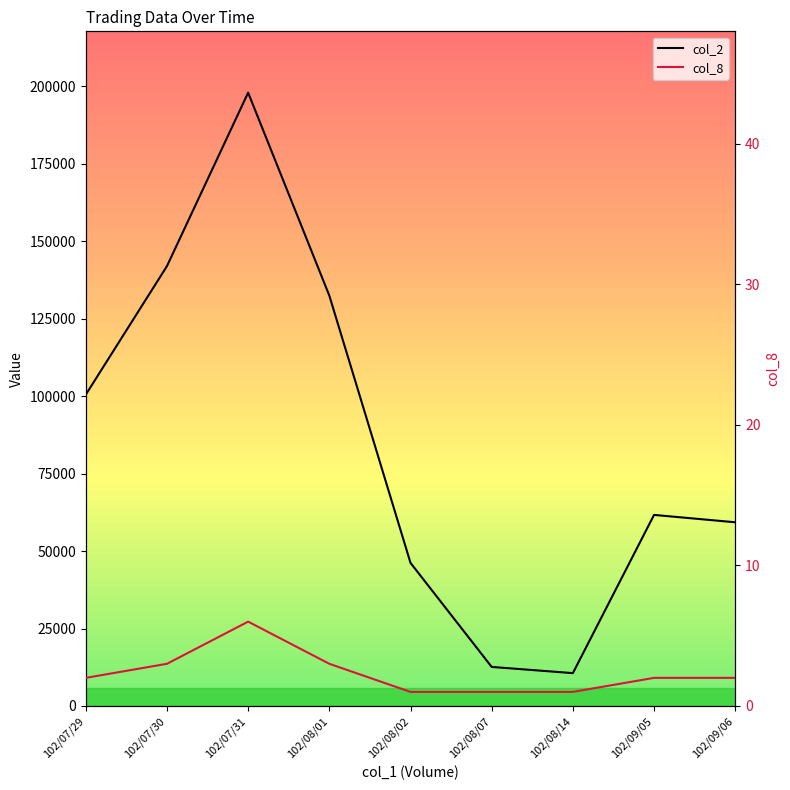

What is the spread (max minus min) of values at 102/07/31?

197994